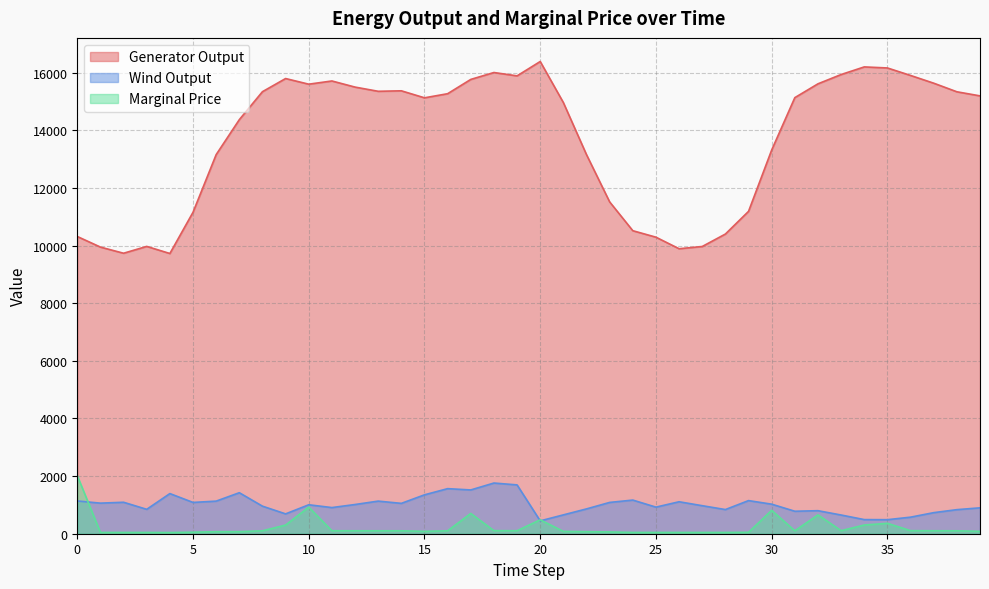

True or false: Generator Output and Marginal Price intersect in this chart.

False